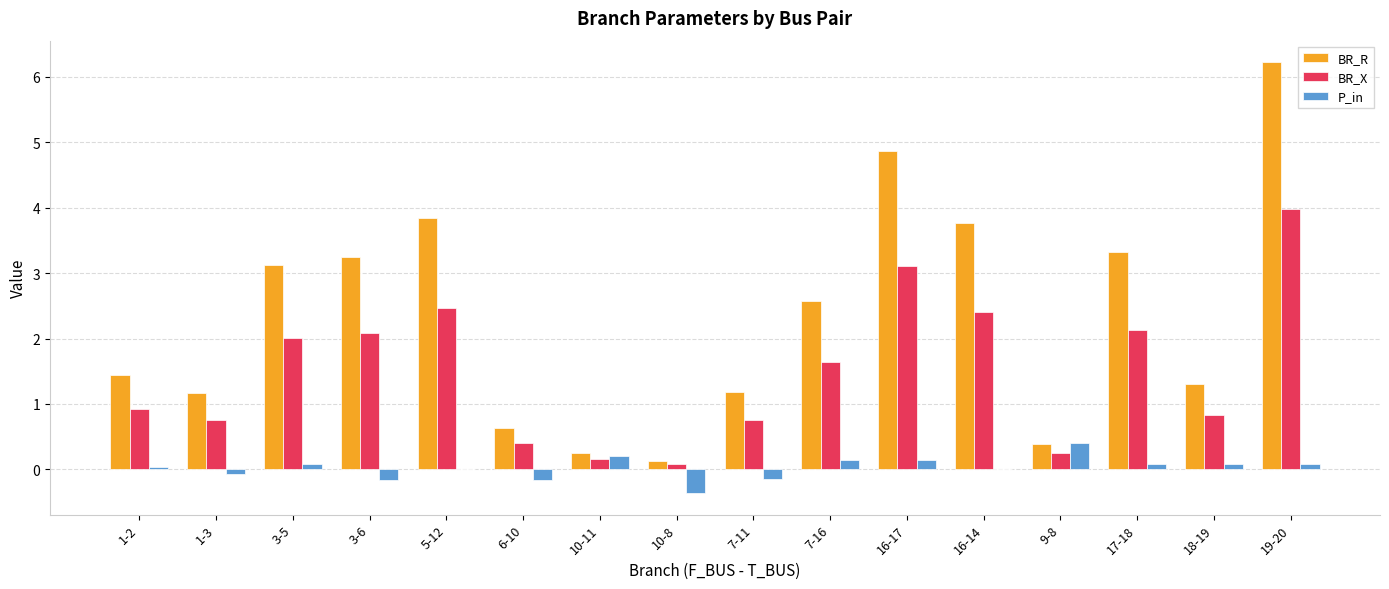

How many series are shown in this chart?

3